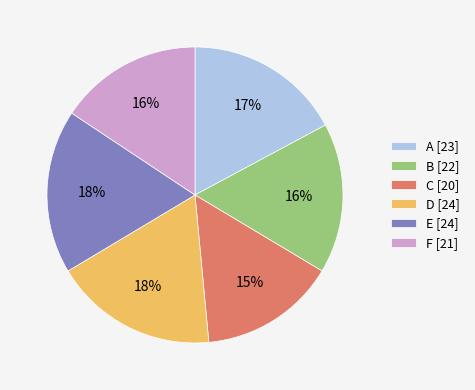

Combined, do B [22] and E [24] account for over 50%?

No